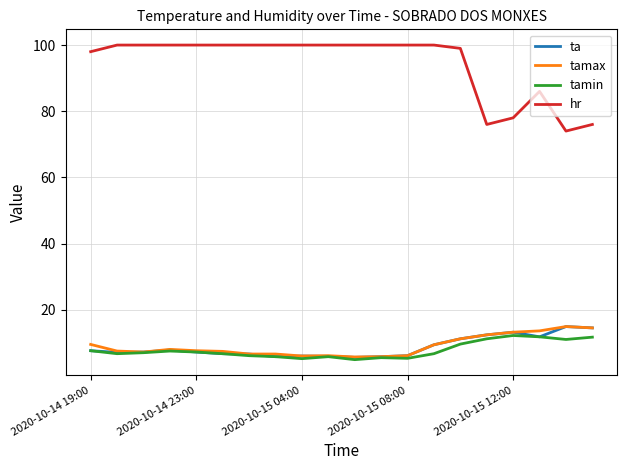

Which series has the widest spread of values?

hr